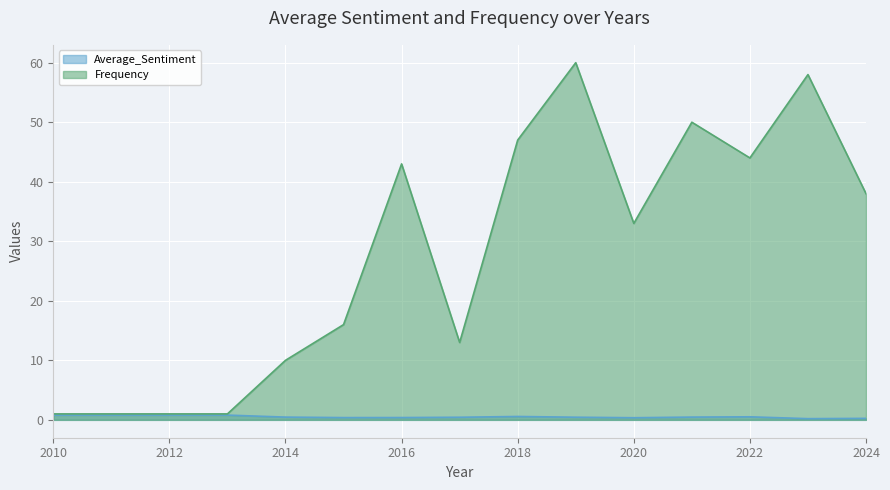

What is the value of the Average_Sentiment point at the 11th from the left?

0.5